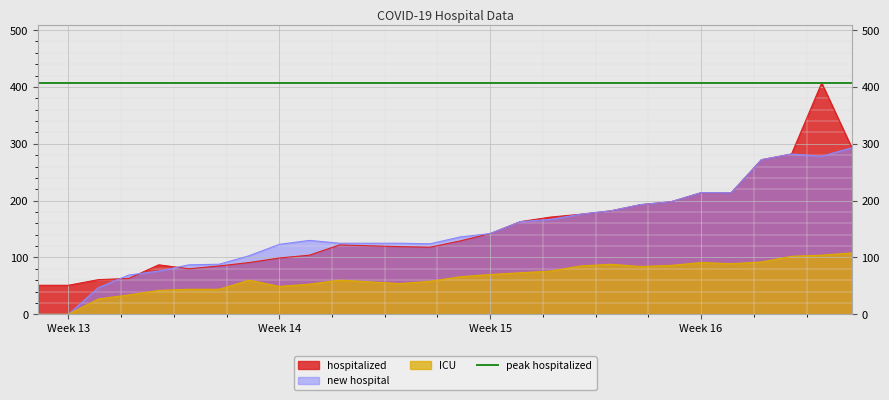

The value of ICU at Week 13 is 58. True or false?

False